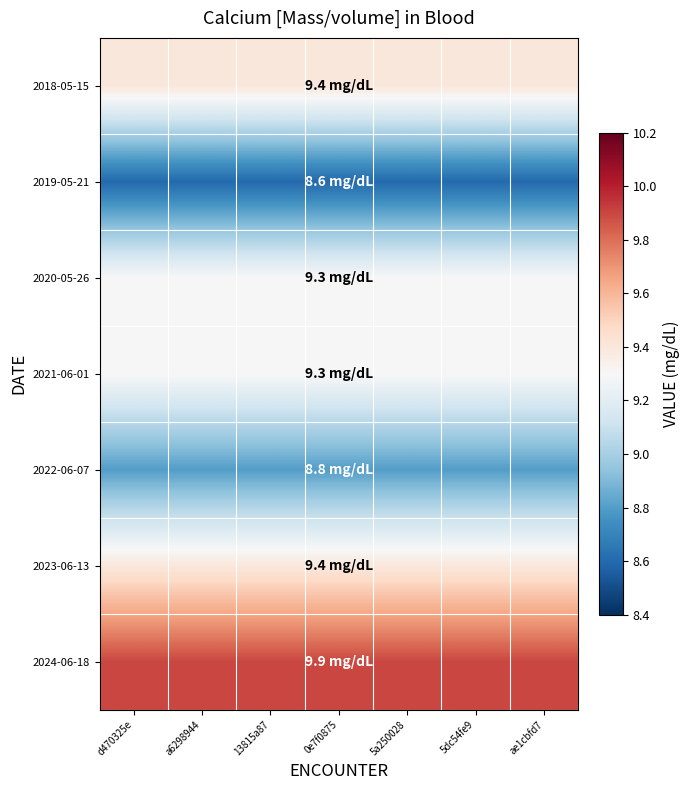

What is the total value across all series at 5dc54fe9?

64.7